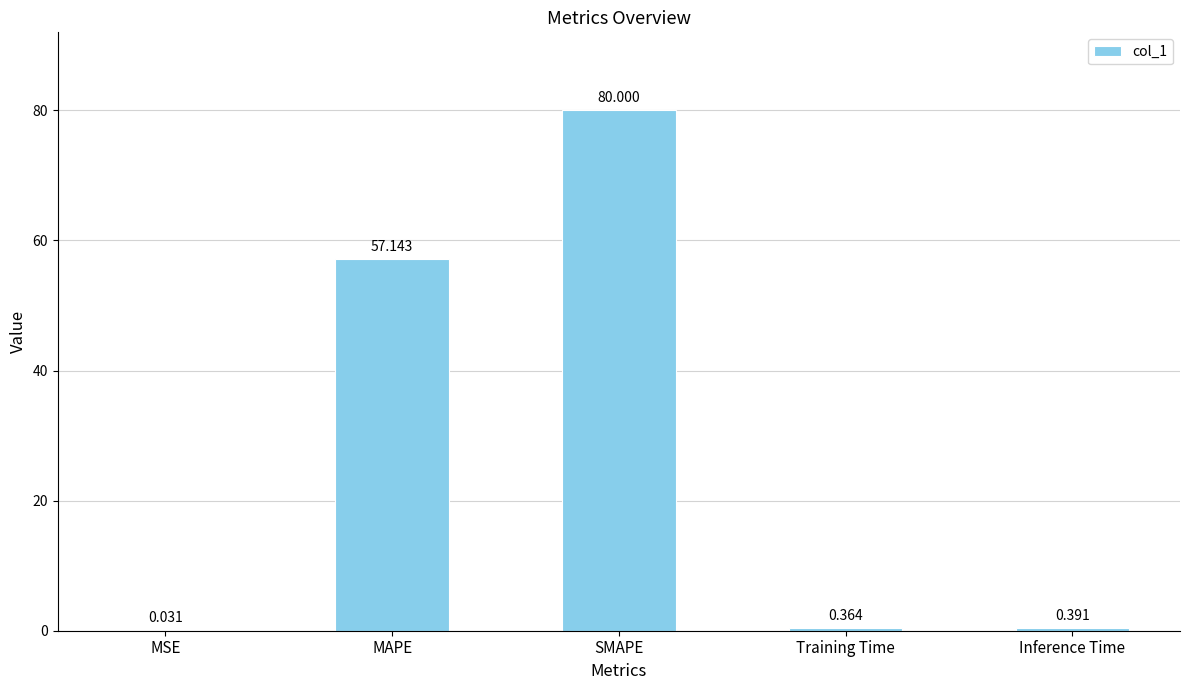

Which has a higher value, MSE or Training Time?

Training Time